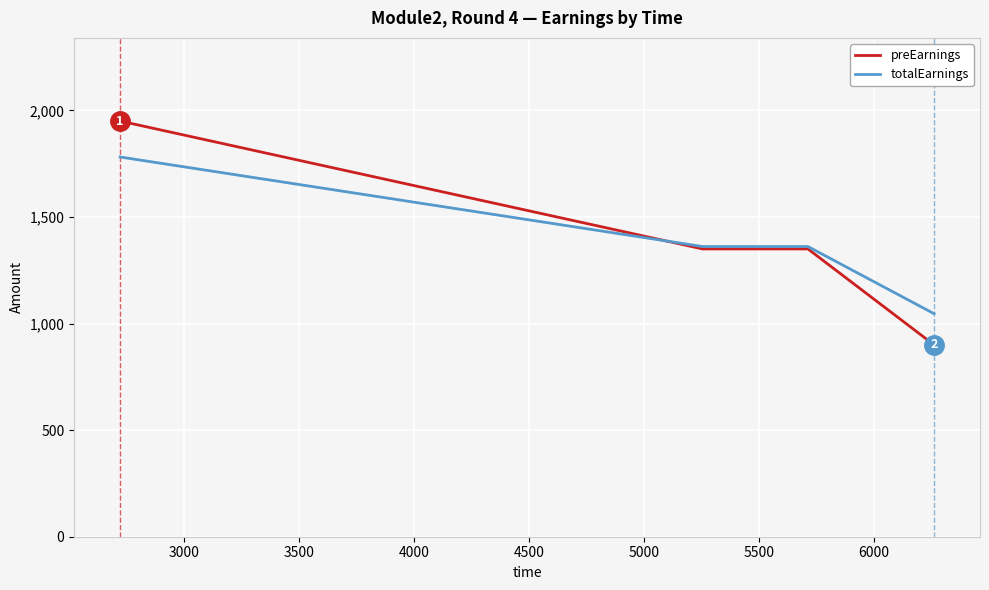

What is the minimum value shown in the chart?

900.0